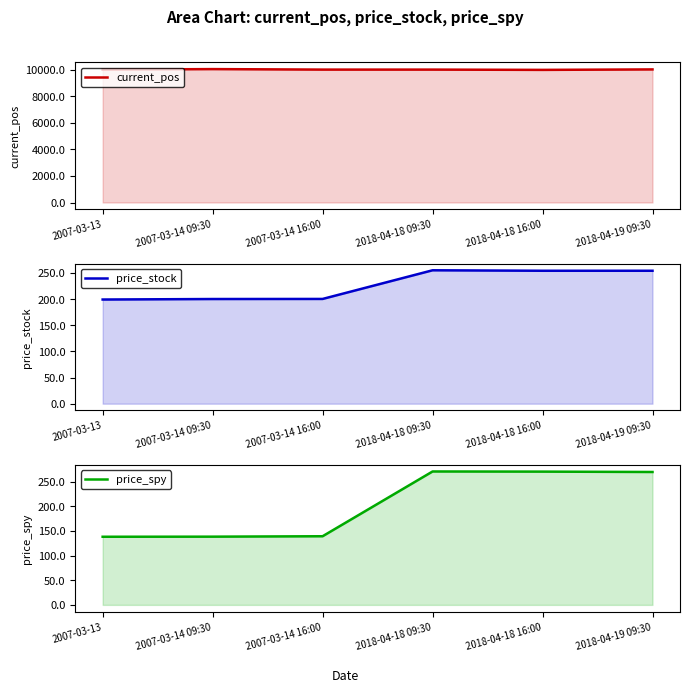

Count the number of data series in this chart.

3